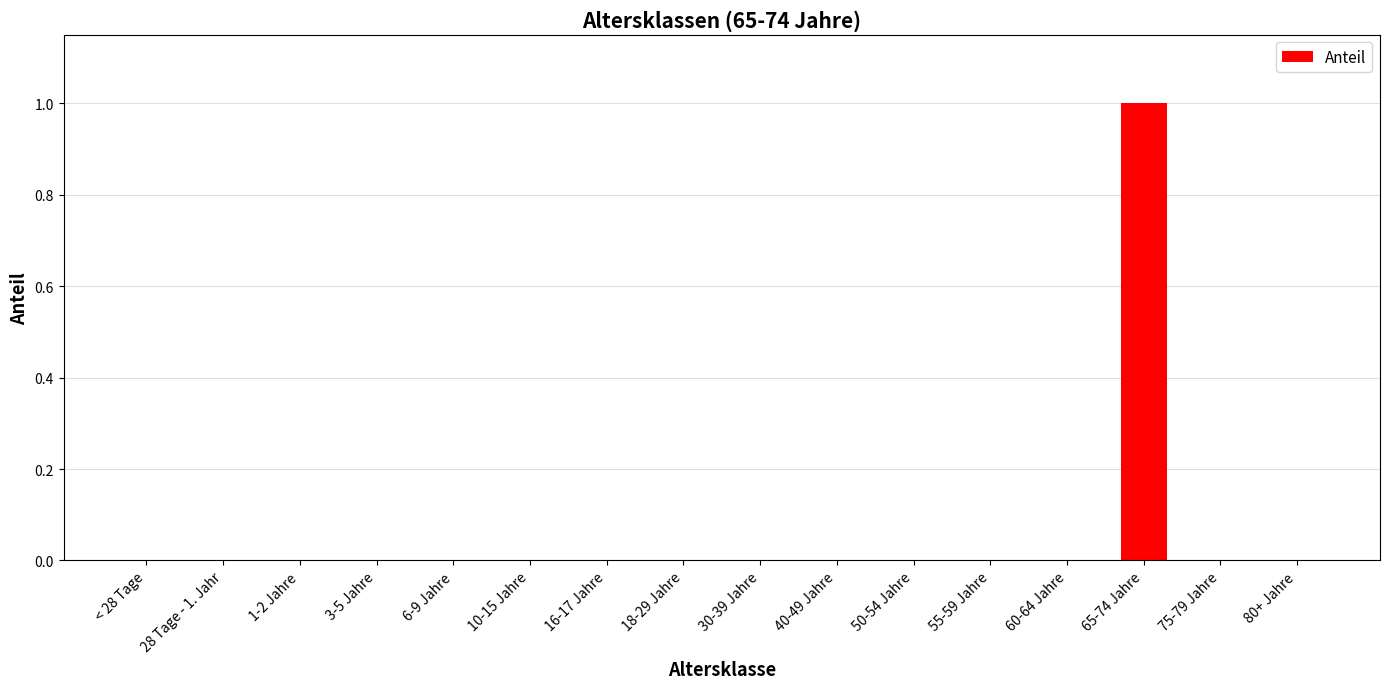

Are the bars horizontal?

No